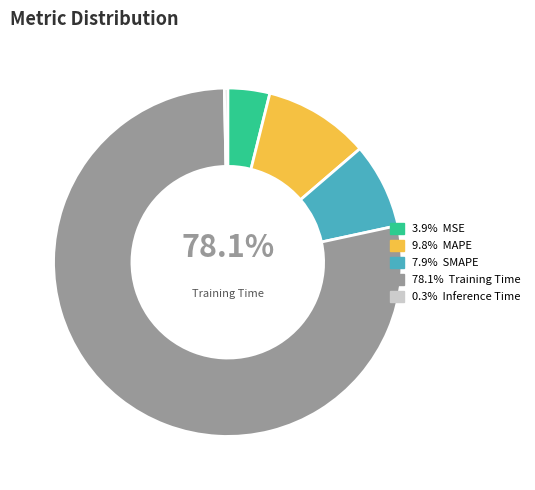

To the nearest percent, what is the difference between the MSE and MAPE slice percentages?

6%